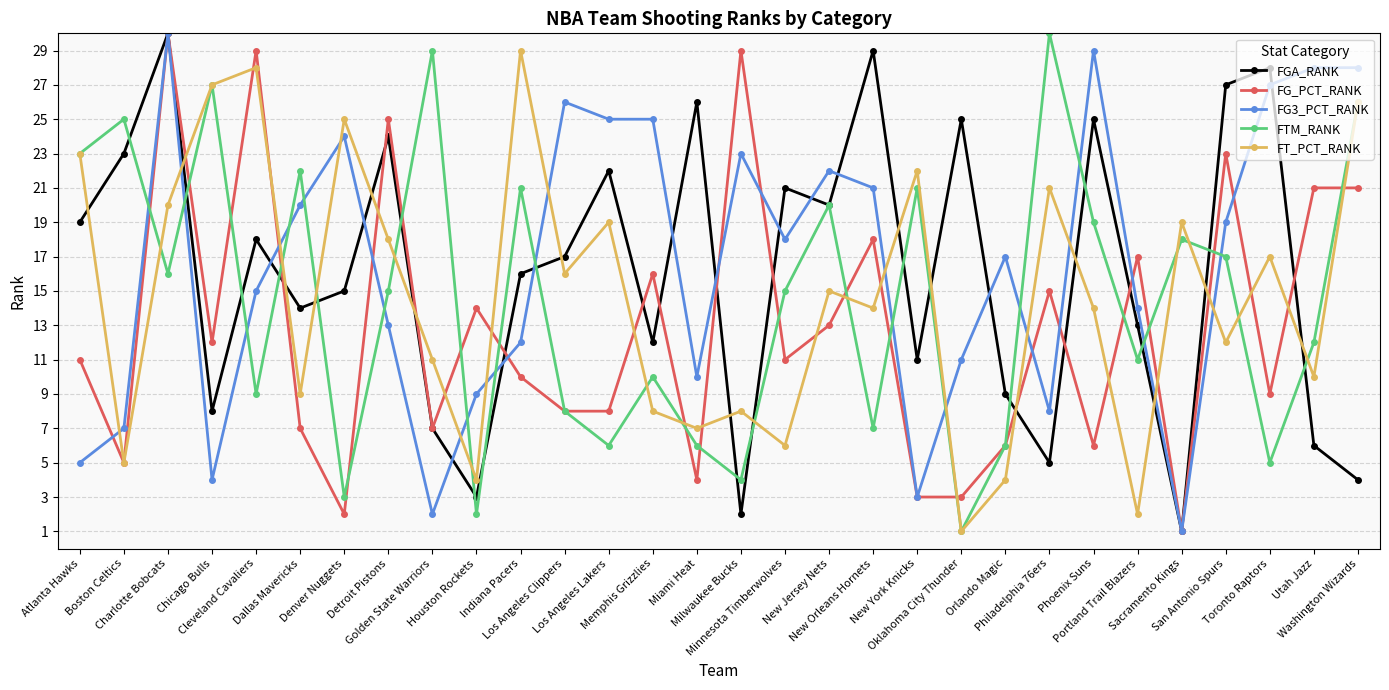

True or false: FTM_RANK has more than 1 interior local peaks.

True